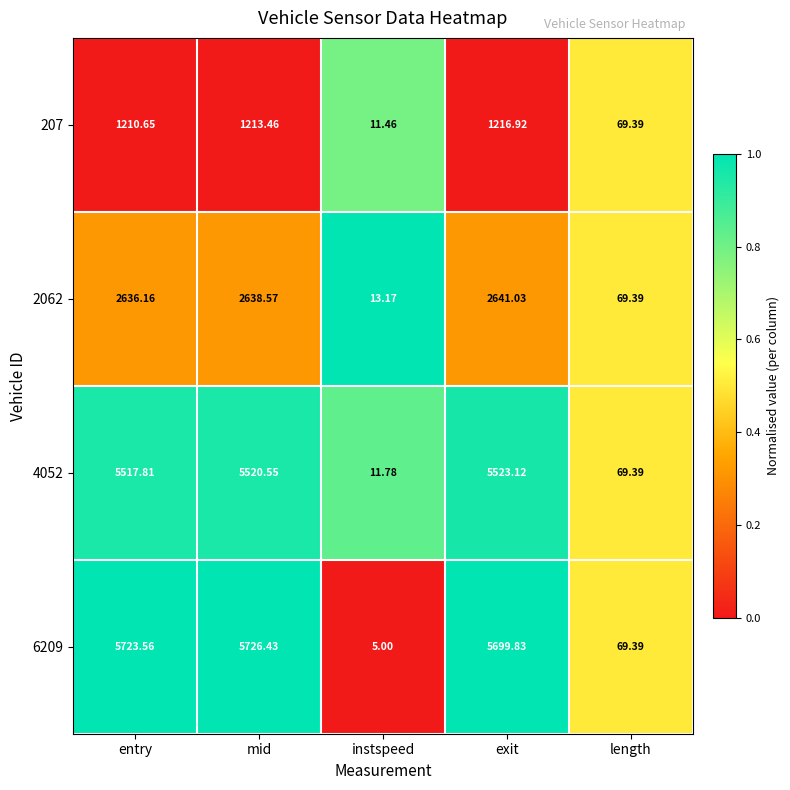

Which category has the highest value across all series?

mid